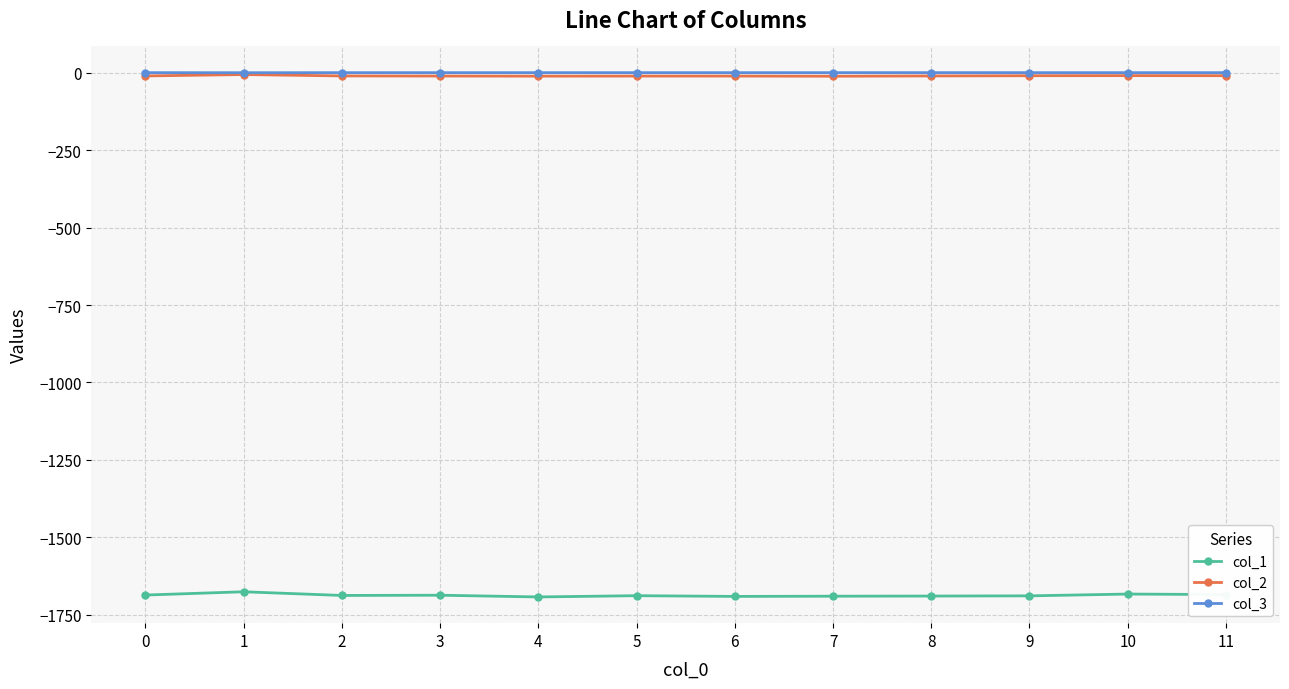

Which series has the widest spread of values?

col_1